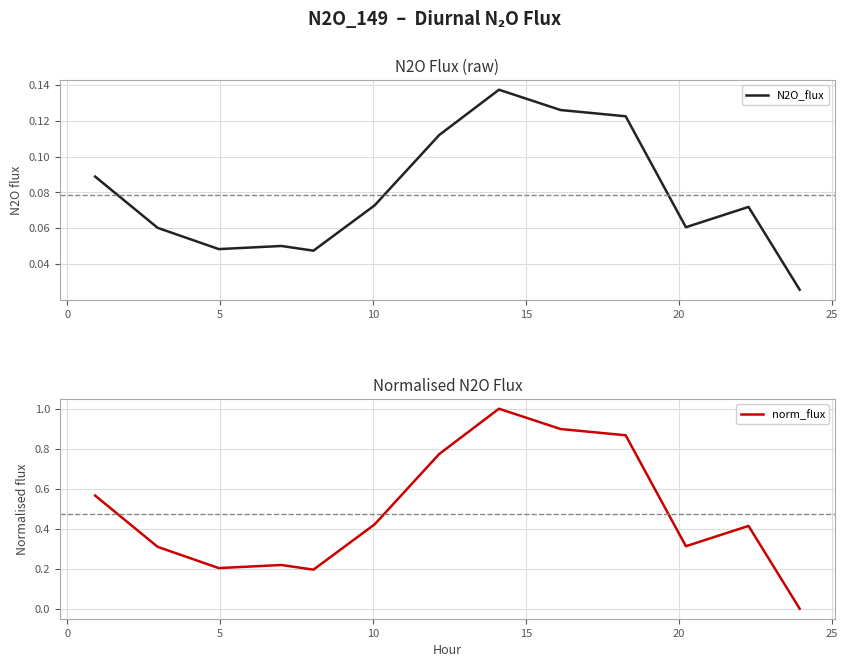

In N2O_flux, how many points are lower than both neighbors (excluding endpoints)?

3